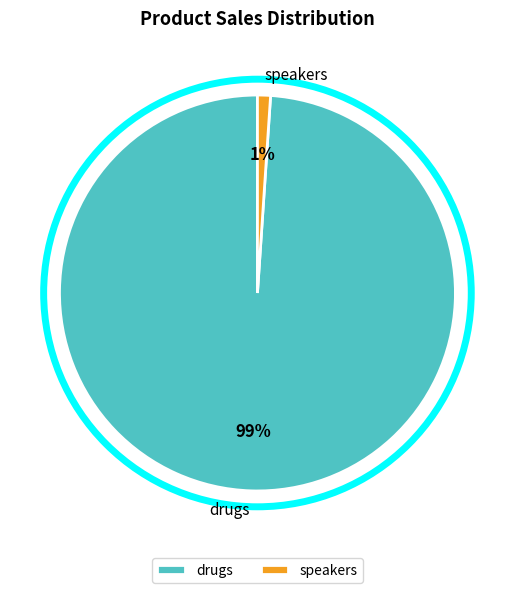

True or false: speakers accounts for 11% of the total.

False